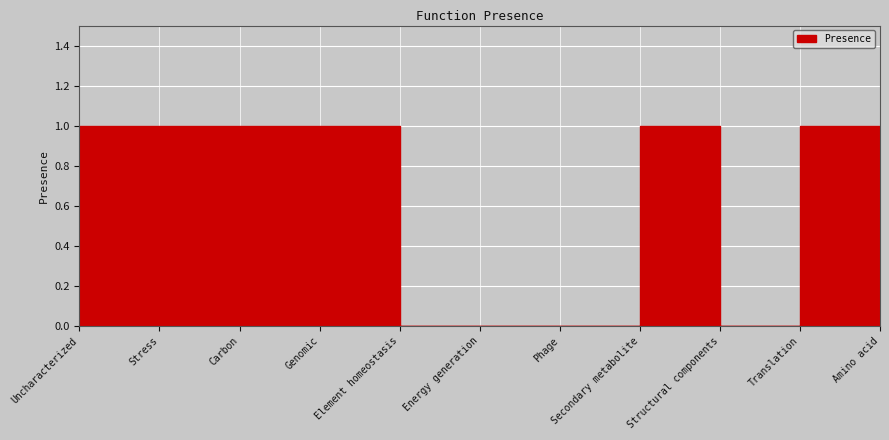

Rank the categories by value from lowest to highest.

Uncharacterized, Energy generation, Phage, Secondary metabolite, Translation, Stress, Carbon, Genomic, Element homeostasis, Structural components, Amino acid